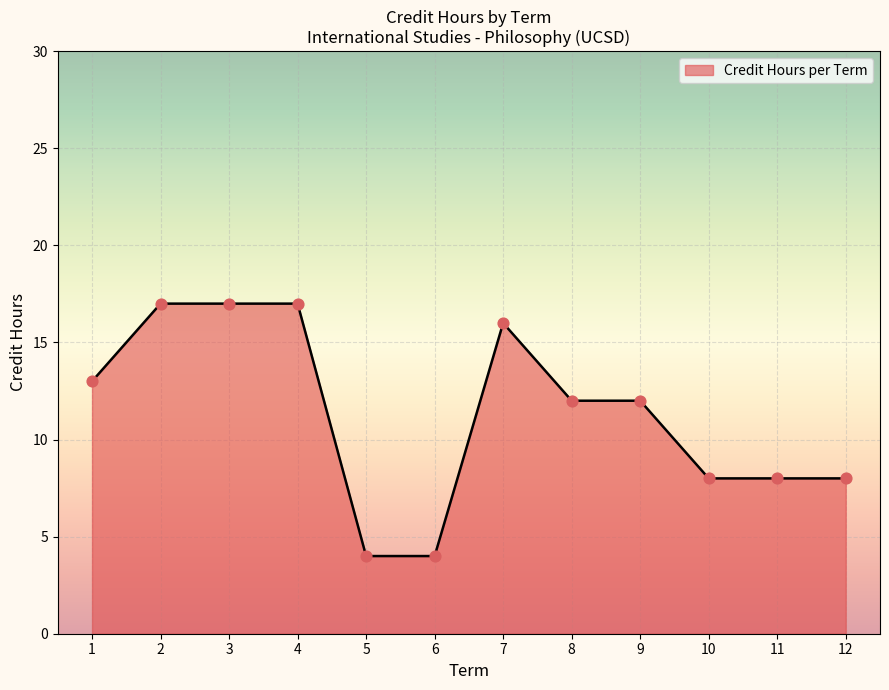

Which has a higher value, 6 or 8?

8